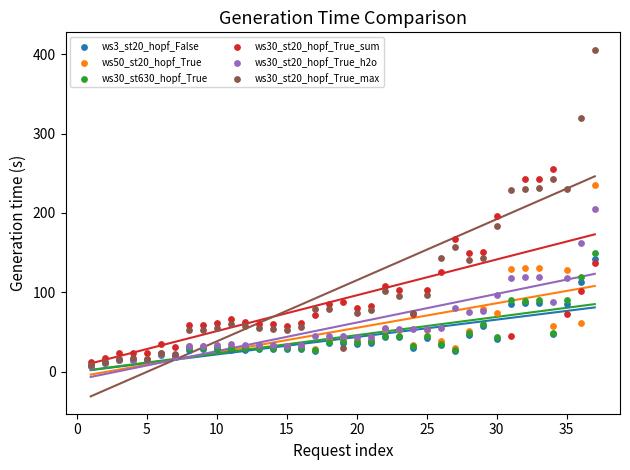

What are all the series names shown in the legend?

ws3_st20_hopf_False, ws50_st20_hopf_True, ws30_st630_hopf_True, ws30_st20_hopf_True_sum, ws30_st20_hopf_True_h2o, ws30_st20_hopf_True_max